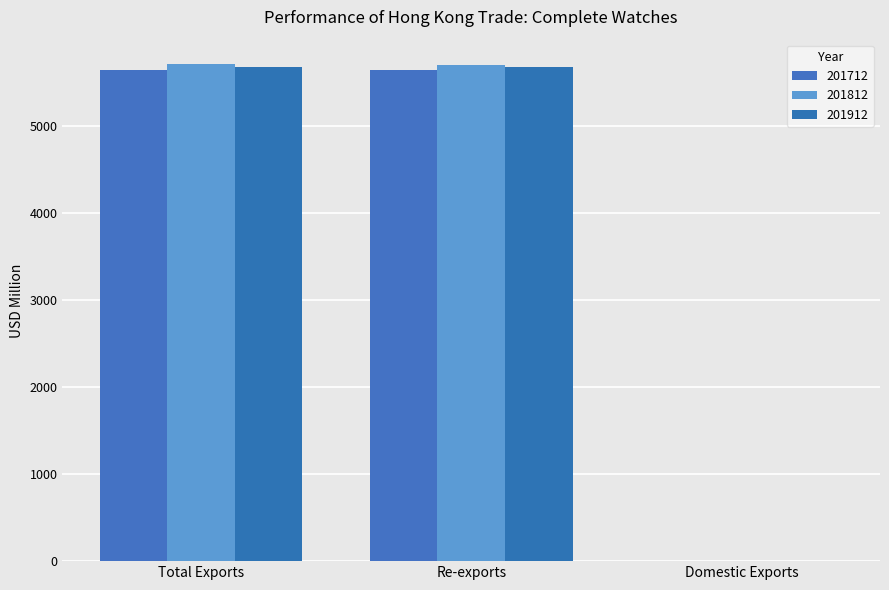

How many groups of bars are there?

3